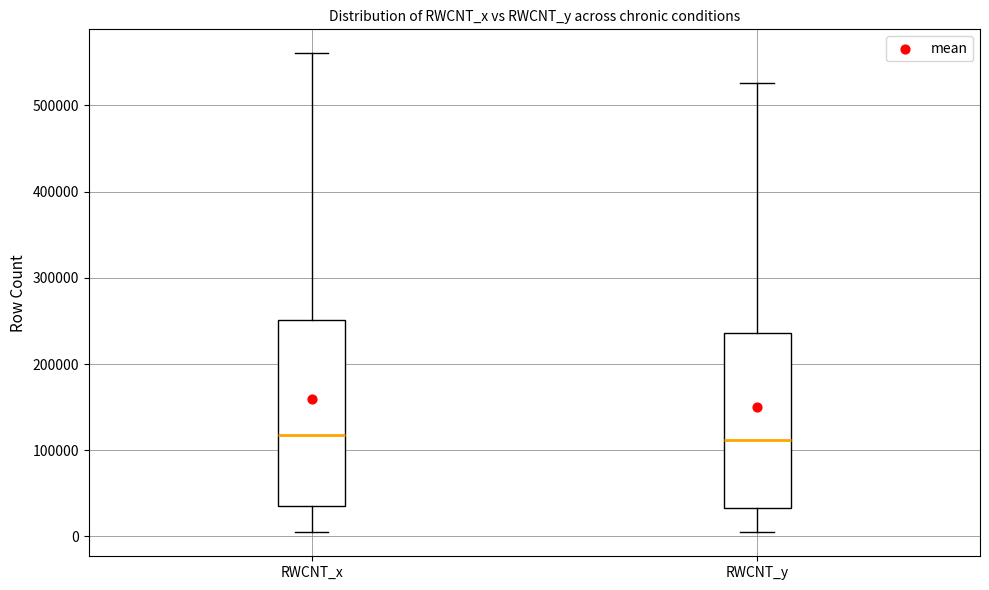

Reading left to right, transcribe this box plot: for each box, give where its median line is, the range the box spans, and where its two whiskers end, as read against the y-axis. The values are not printed on the chart, so give them approximately, as read against the axis.

RWCNT_x: median 120000, box 40000 to 250000, whiskers 10000 to 560000
RWCNT_y: median 110000, box 30000 to 240000, whiskers 0 to 530000